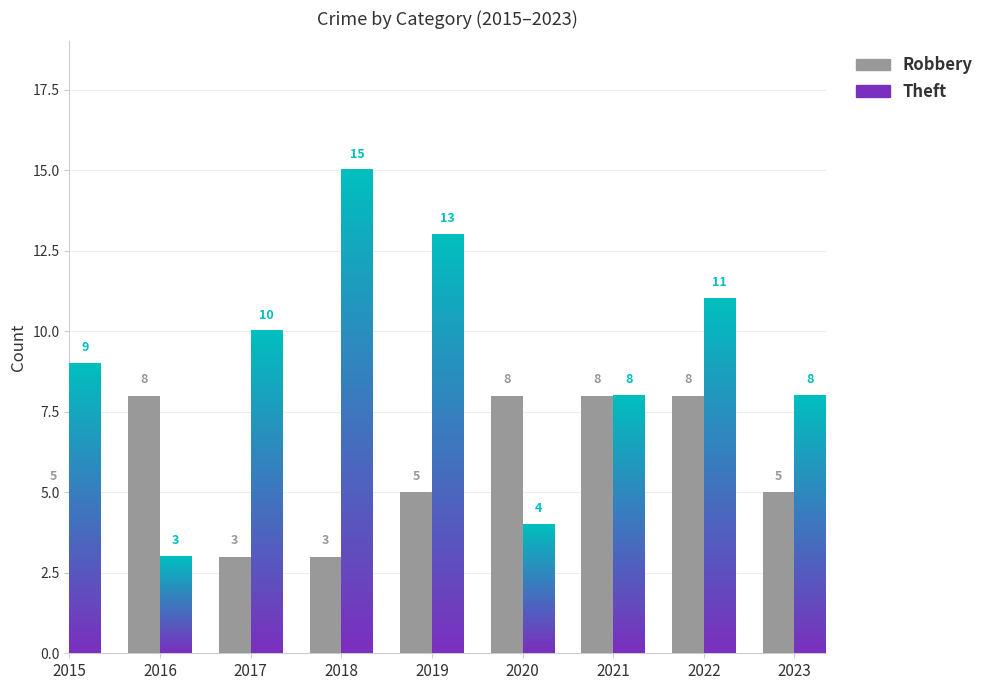

What is the total value across all series at 2017?

13